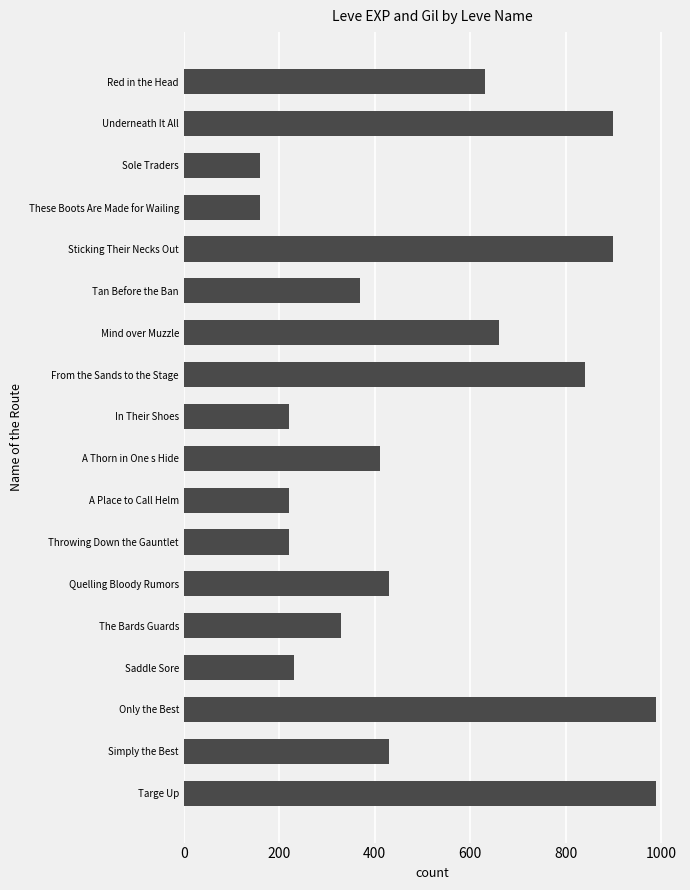

True or false: the data shows 367 at Red in the Head.

False